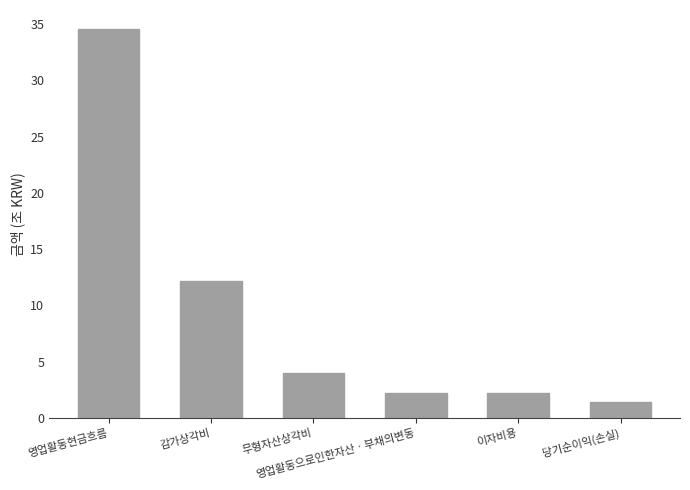

What is the value of the 5th bar from the left?

2.2